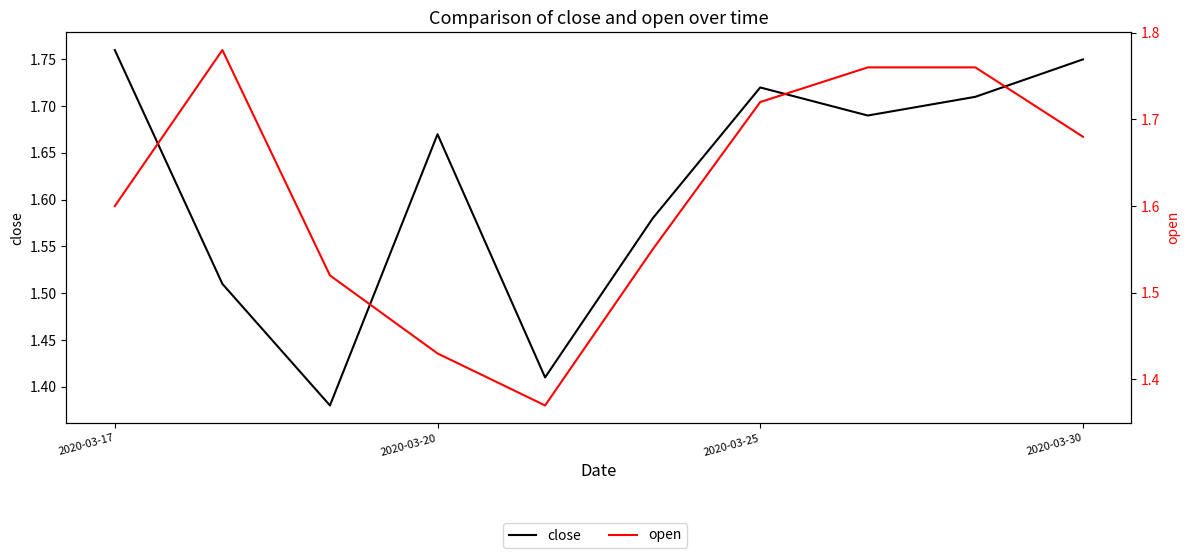

Is this an area chart (filled region under the line)?

No